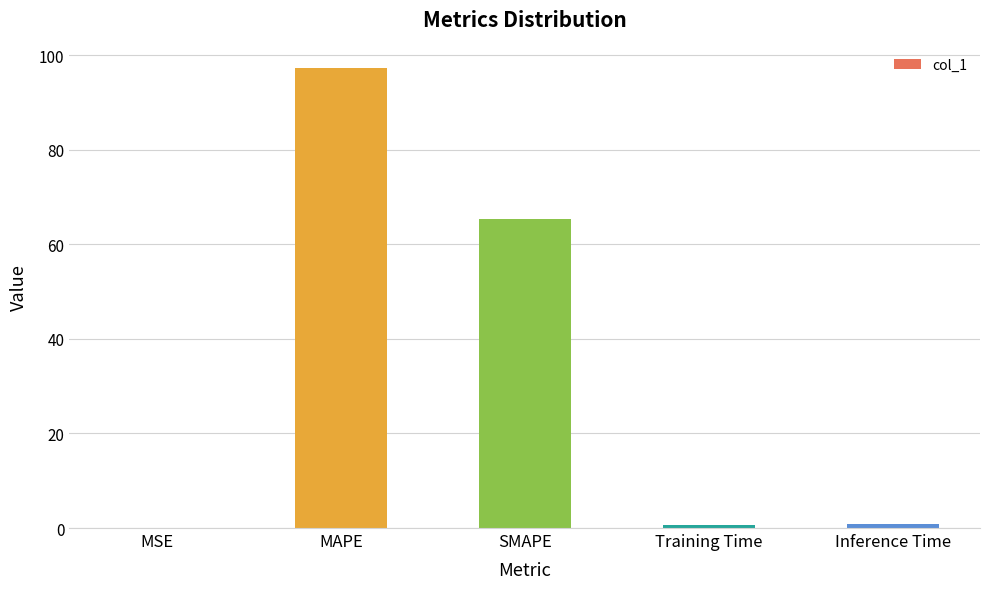

What is the average value?

32.8